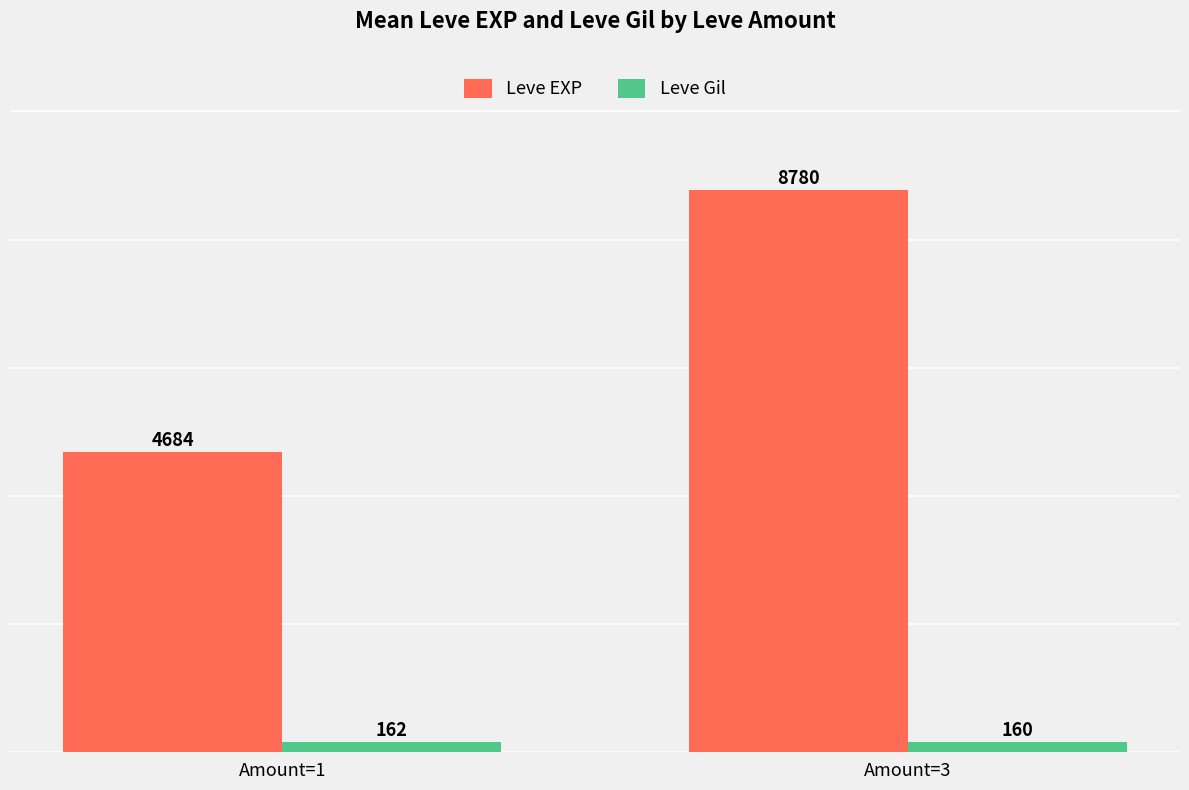

Reading left to right, transcribe all the data shown in this chart.

Leve EXP: 4684	8780
Leve Gil: 162	160